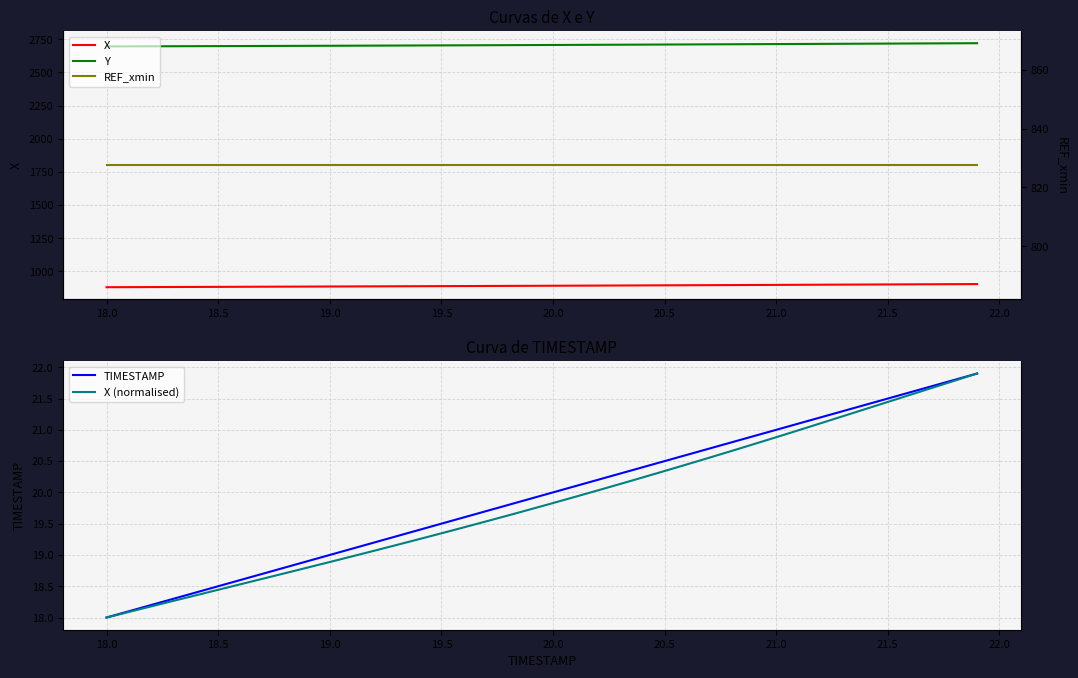

What is the lowest value of the X (normalised) series?

18.0